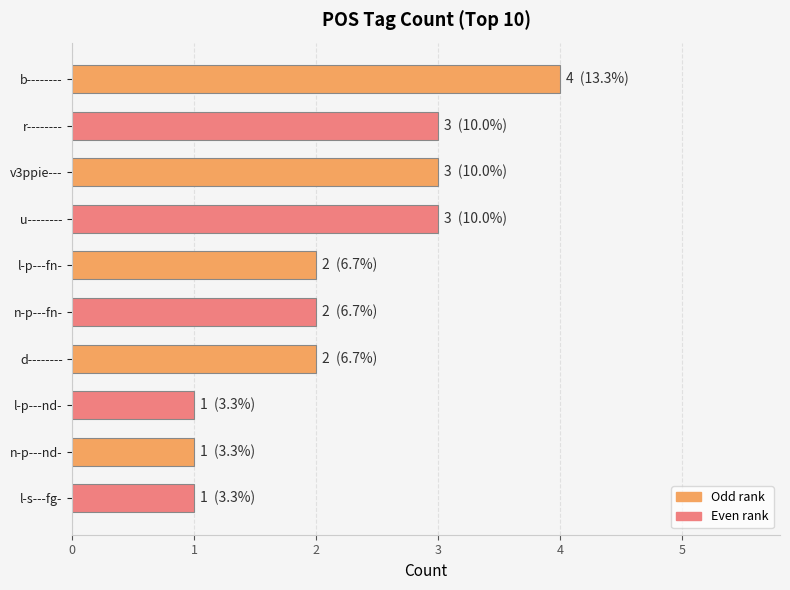

The chart shows a value of 3 at b--------. True or false?

False